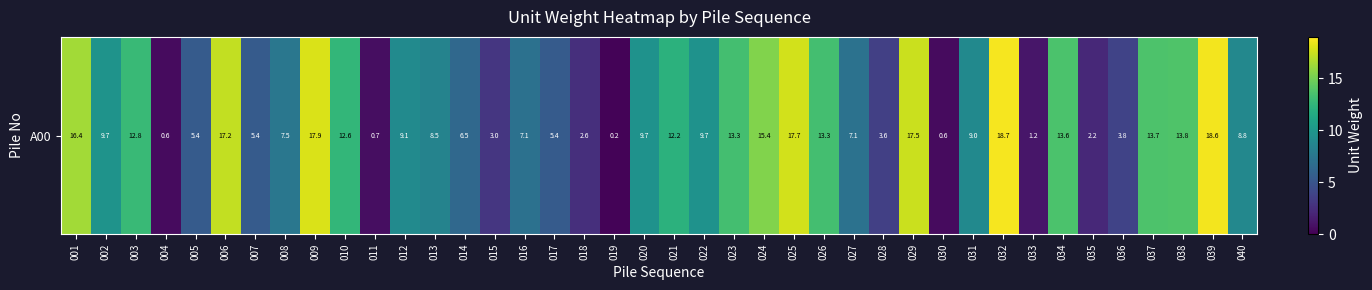

Is it true that the value at 003 is 7.6?

False